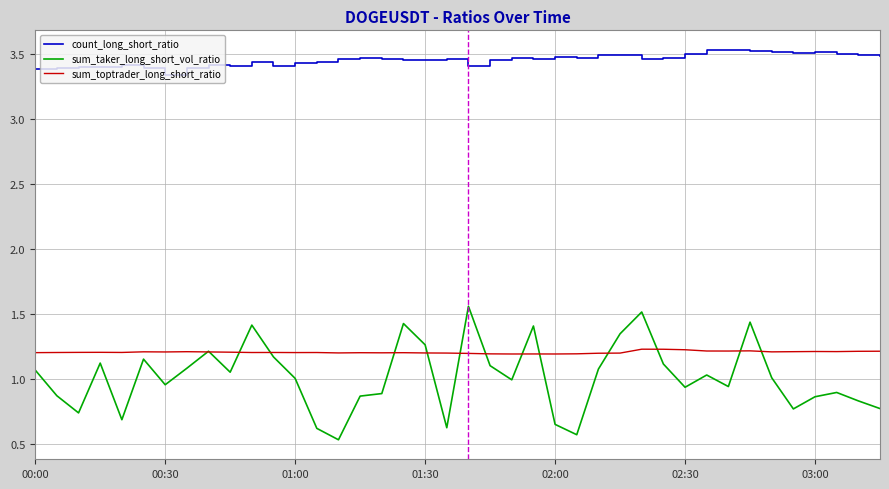

True or false: sum_taker_long_short_vol_ratio and count_long_short_ratio cross at least once.

False